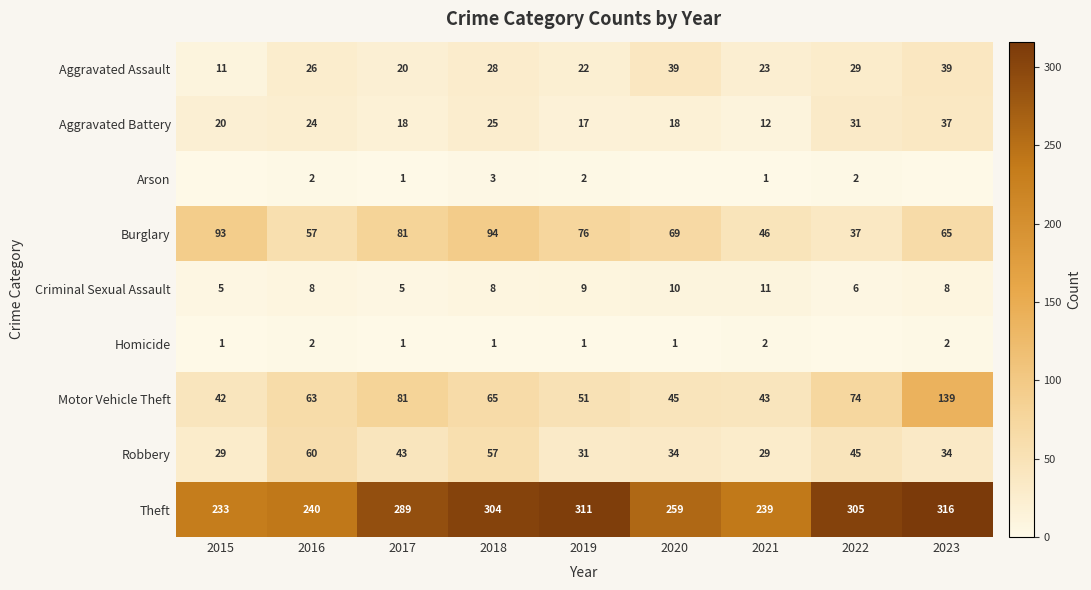

At which label does Robbery reach its peak?

2016